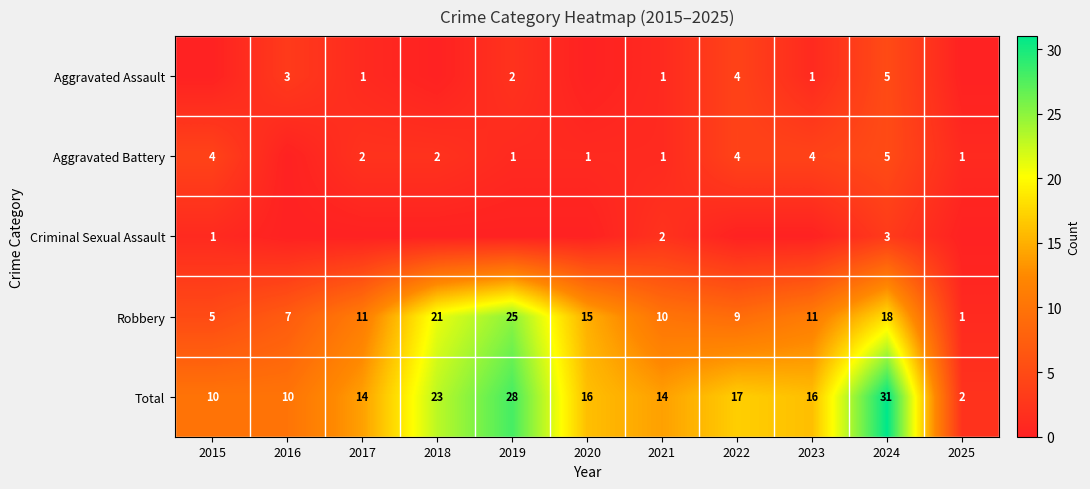

What is the approximate value of Total at 2015?

10